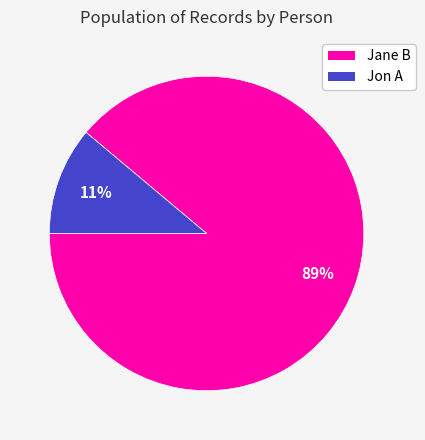

Rank the categories by value from lowest to highest.

Jon A, Jane B